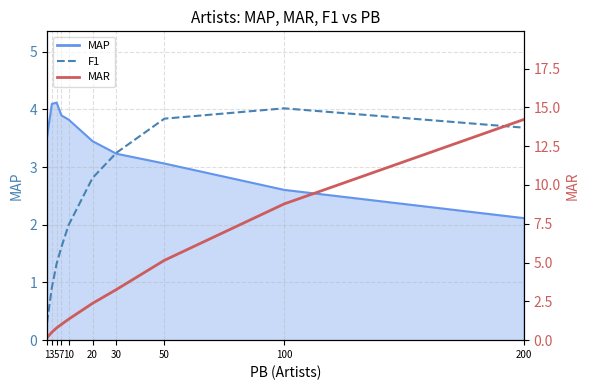

Which category has the highest value in the F1 series?

100